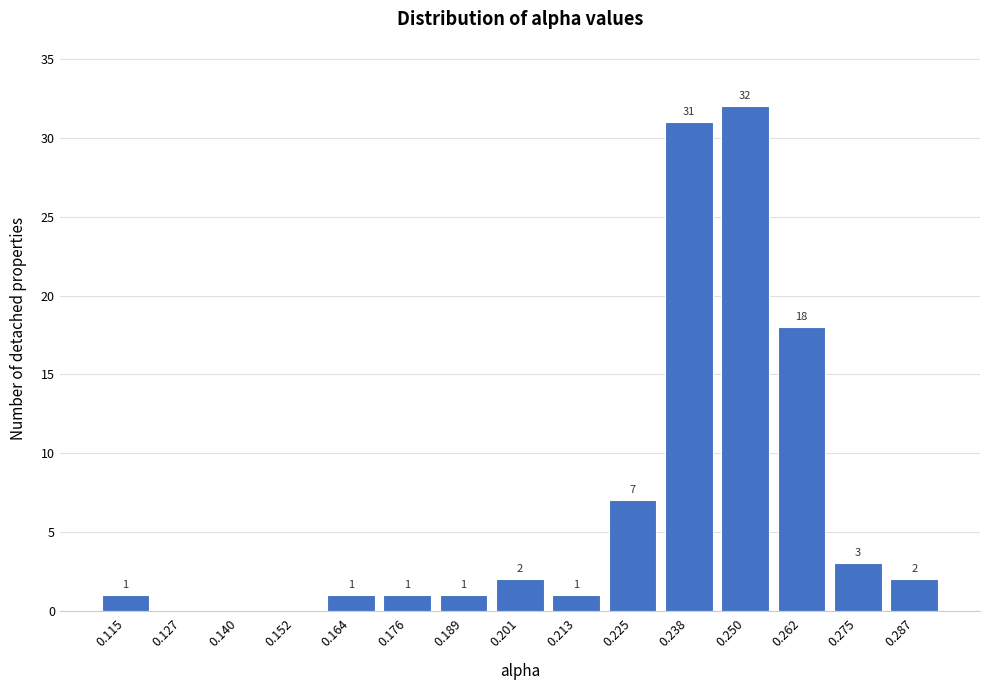

Reading right to left, transcribe all the data shown in this chart.

0.287=2	0.275=3	0.262=18	0.250=32	0.238=31	0.225=7	0.213=1	0.201=2	0.189=1	0.176=1	0.164=1	0.152=0	0.140=0	0.127=0	0.115=1